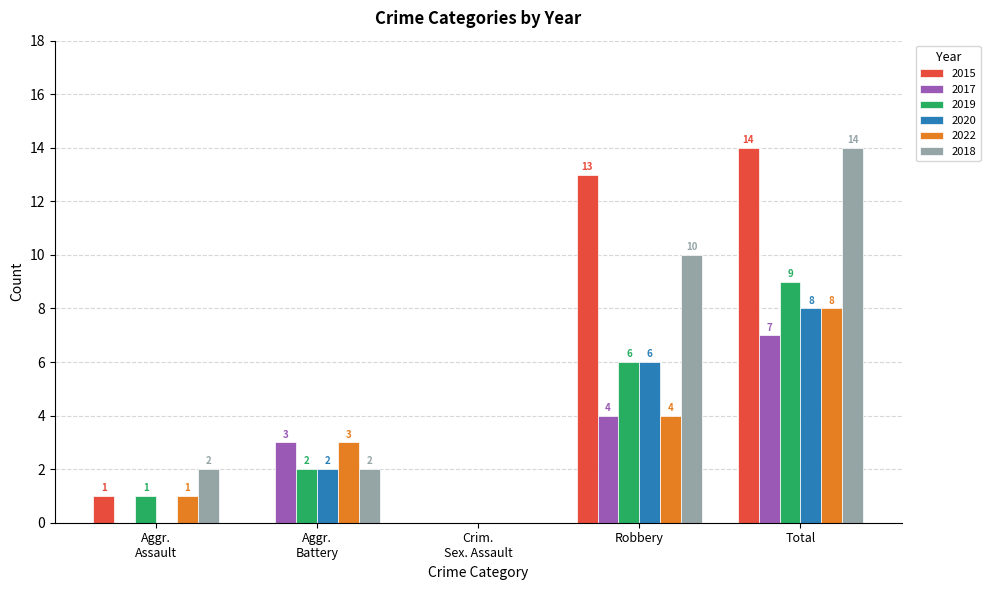

What is the total value across all series at Total?

60